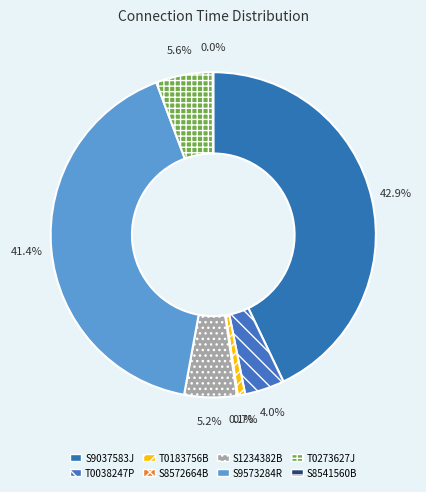

Is there any slice that represents more than half of the pie?

No